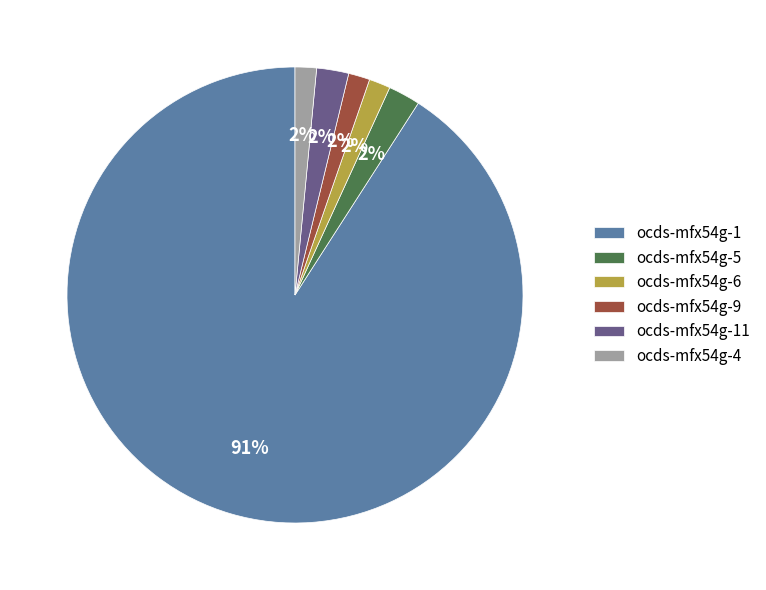

What percentage is the ocds-mfx54g-4 slice, to the nearest percent?

2%